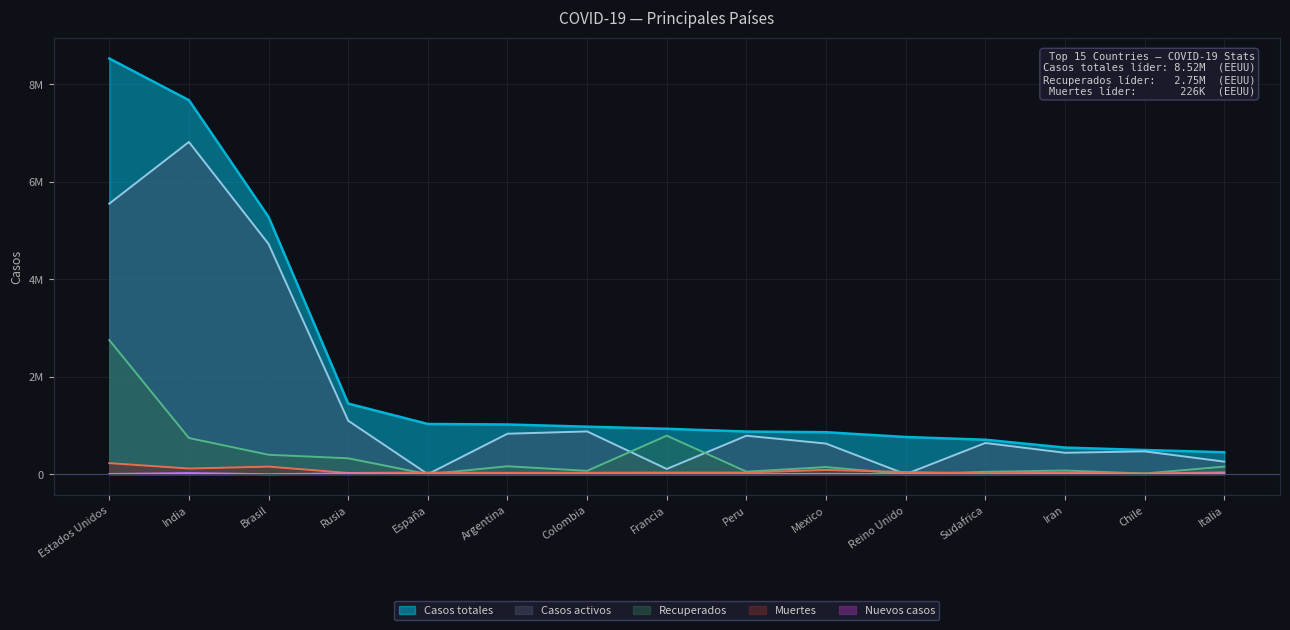

True or false: Casos totales and Muertes intersect in this chart.

False